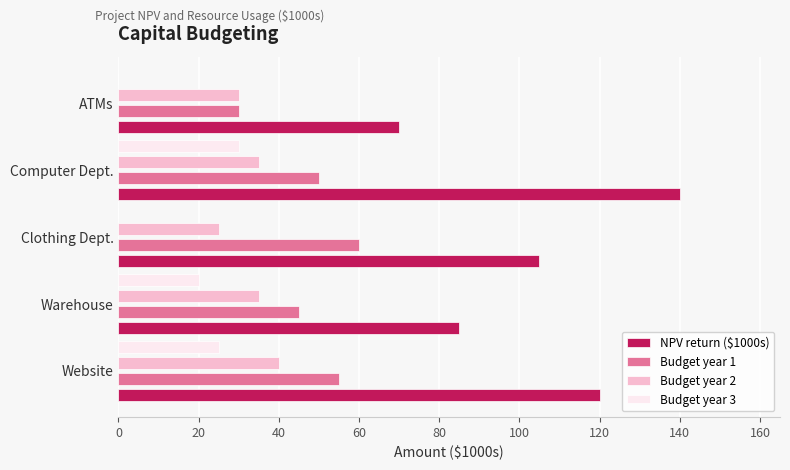

Which series has the largest range (max minus min)?

NPV return ($1000s)